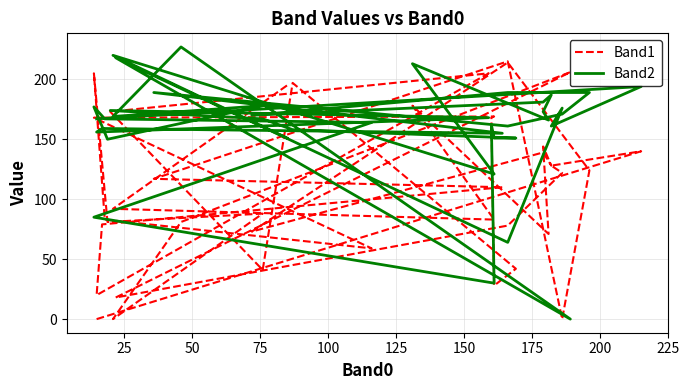

Where is the first local maximum for Band1?

25